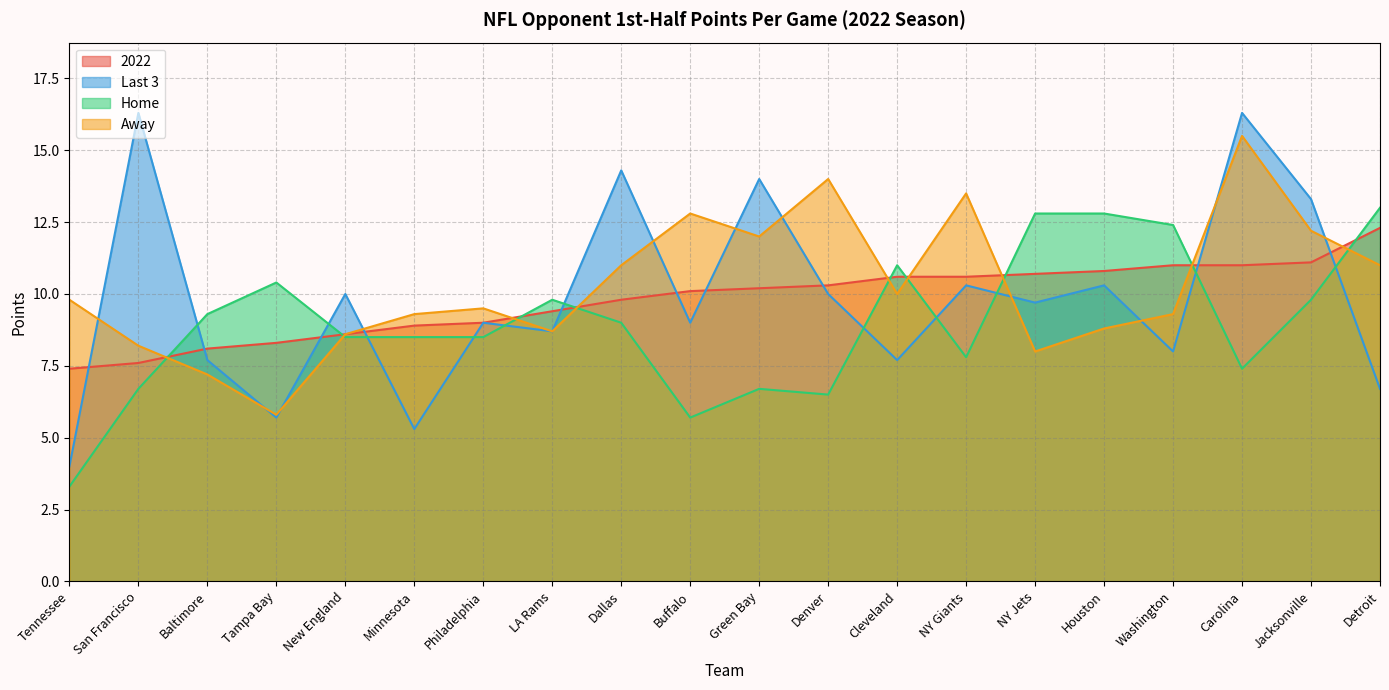

How many intersections are there between 2022 and Last 3?

10